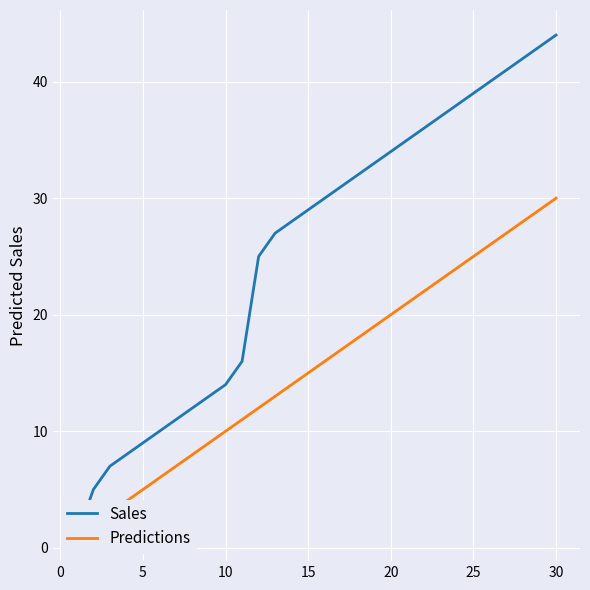

At how many categories does at least one series exceed 36?

8